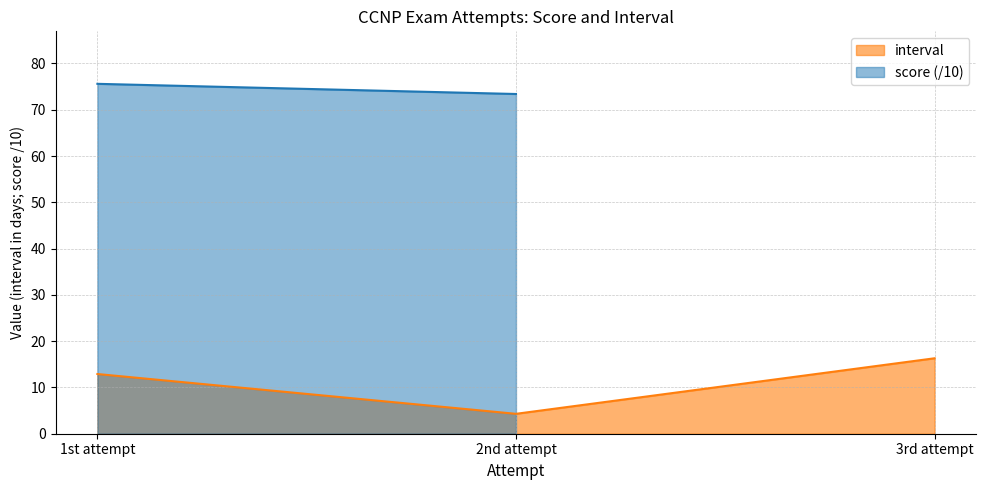

Rank the categories by value from highest to lowest.

3rd attempt, 1st attempt, 2nd attempt